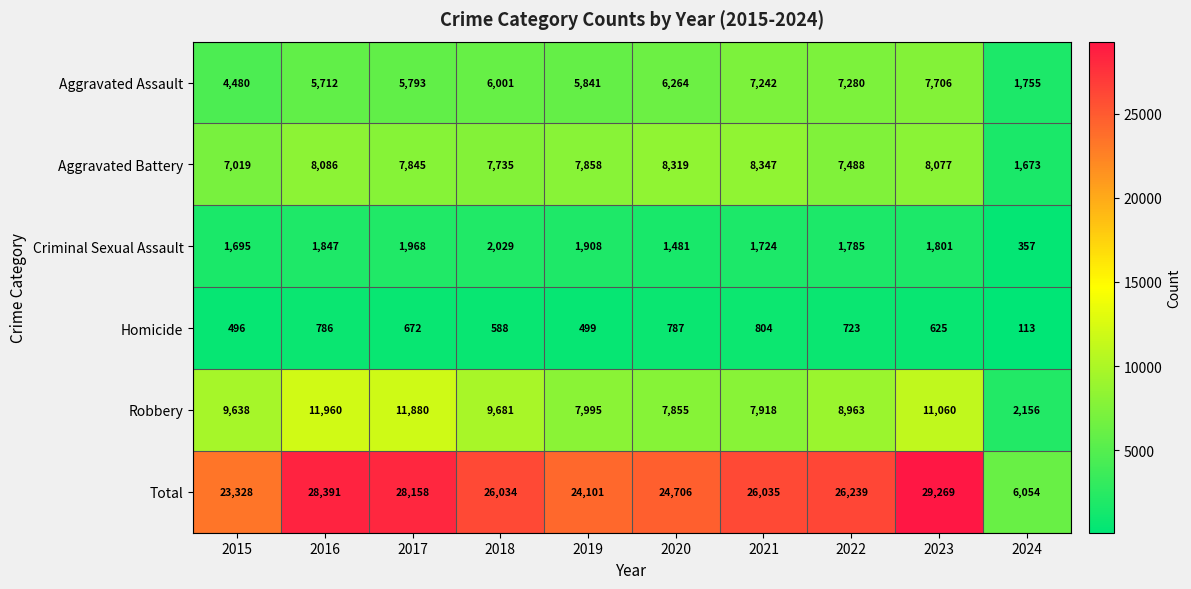

Is the value of Robbery at 2015 greater than the value of Aggravated Assault at 2019?

Yes